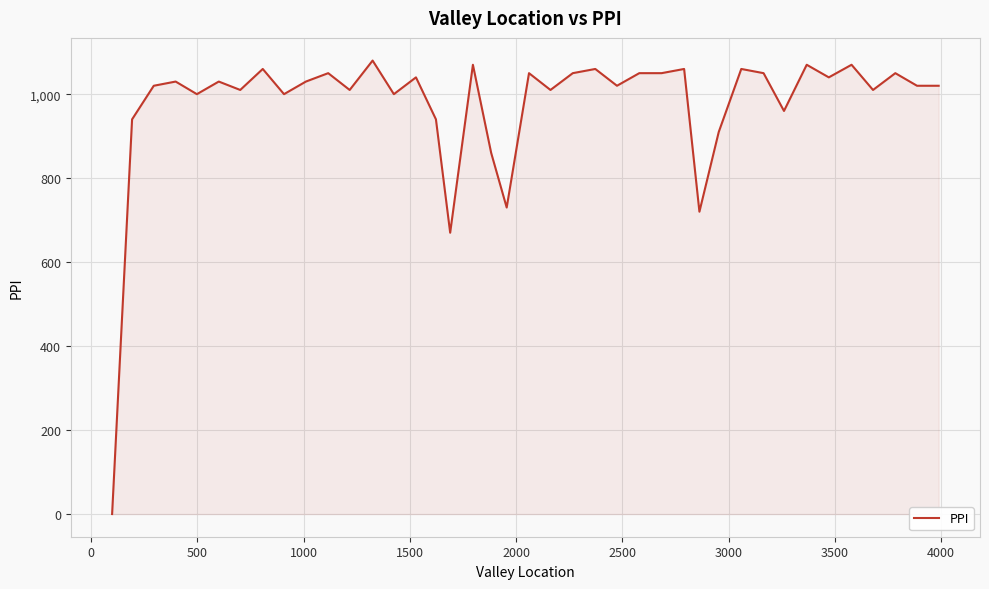

What is the difference between the maximum and minimum values?

1080